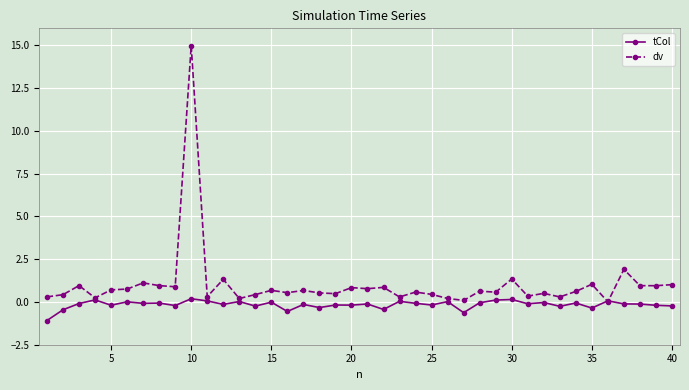

Which series has the largest total across all categories?

dv